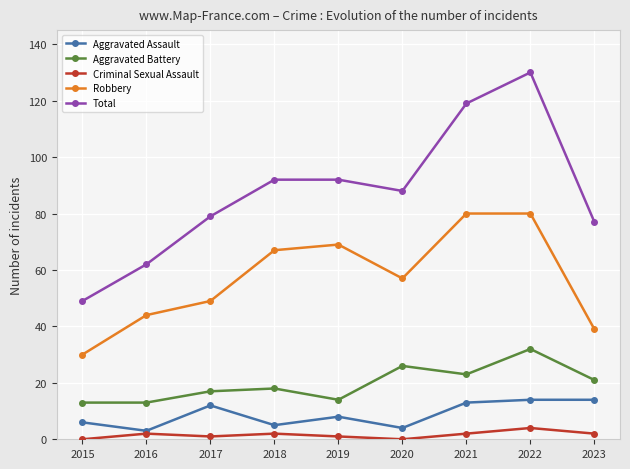

Read the Total value at 2015.

49